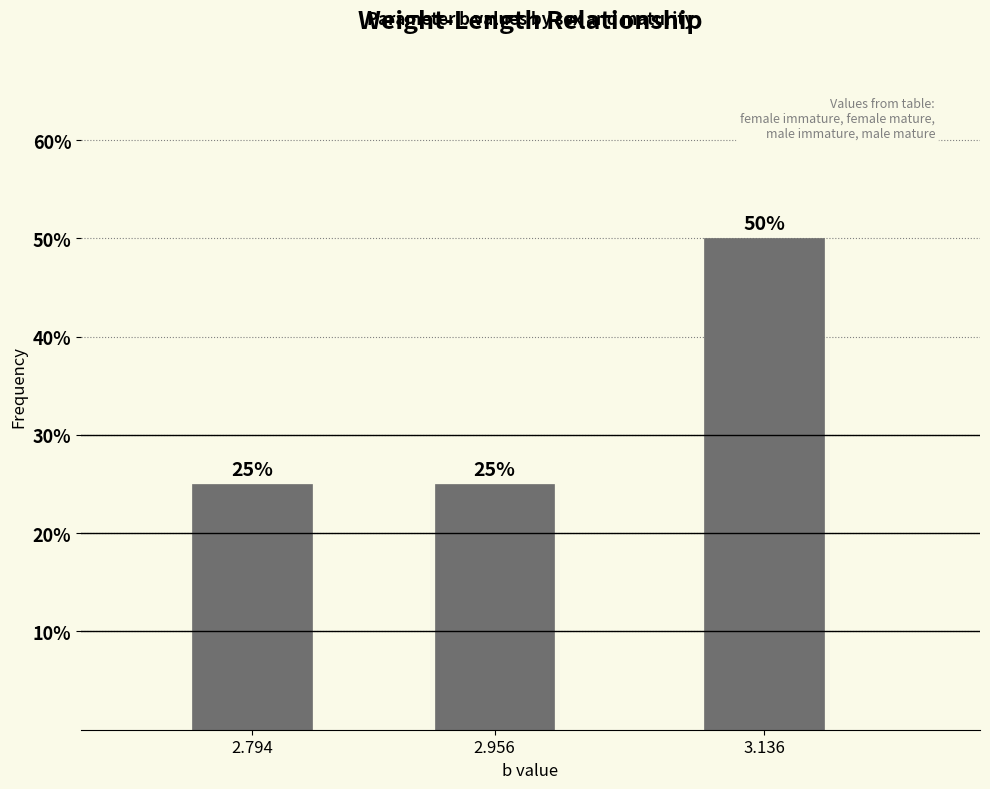

Reading left to right, extract all data points from this chart.

2.794=25	2.956=25	3.136=50